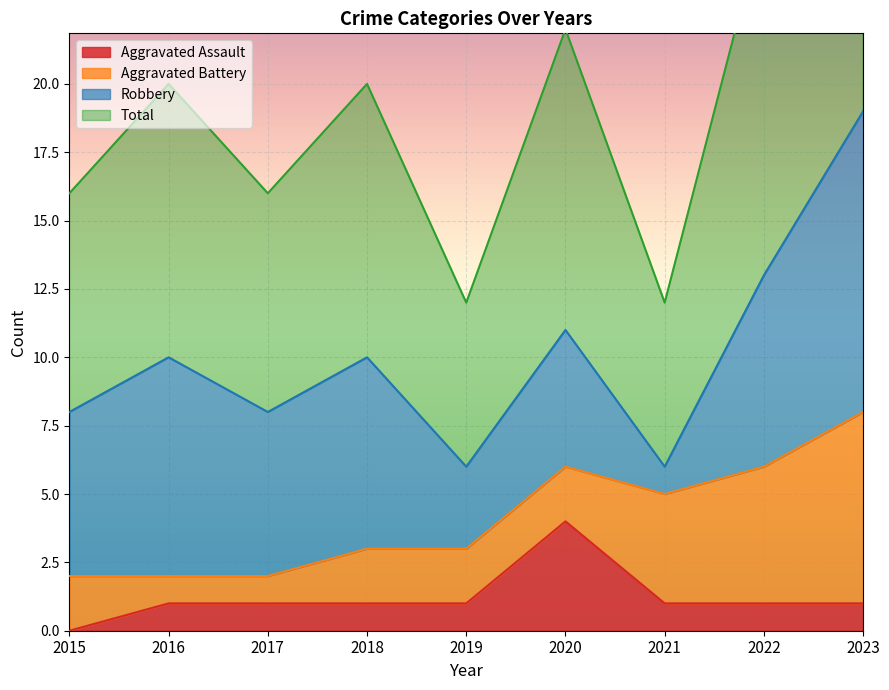

Which category has the highest value in the Aggravated Assault series?

2020